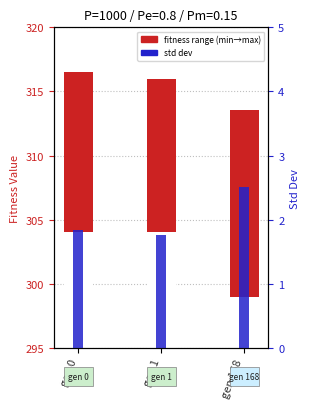

Does the chart contain stacked bars?

No